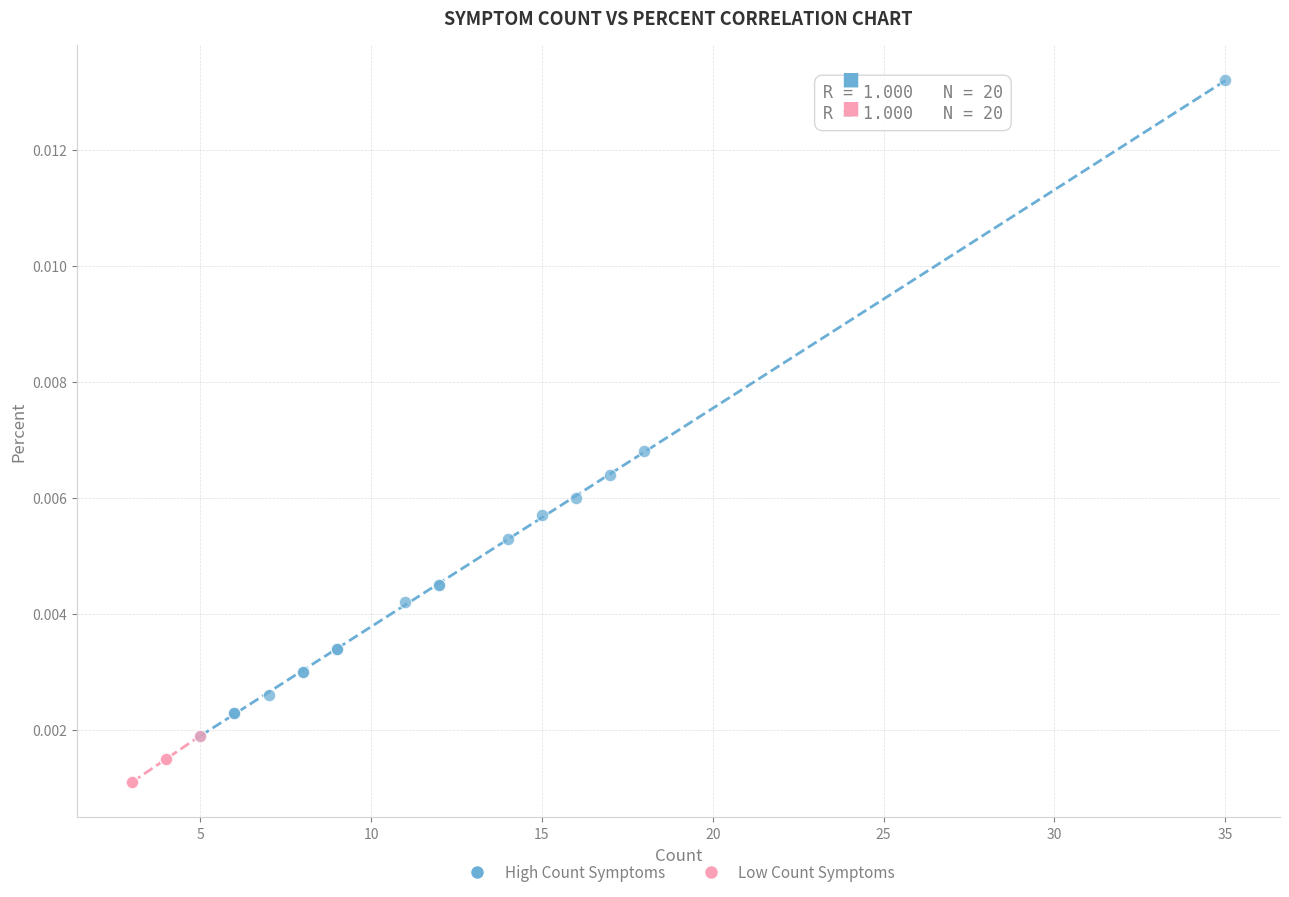

Which series reaches the minimum Y coordinate?

Low Count Symptoms